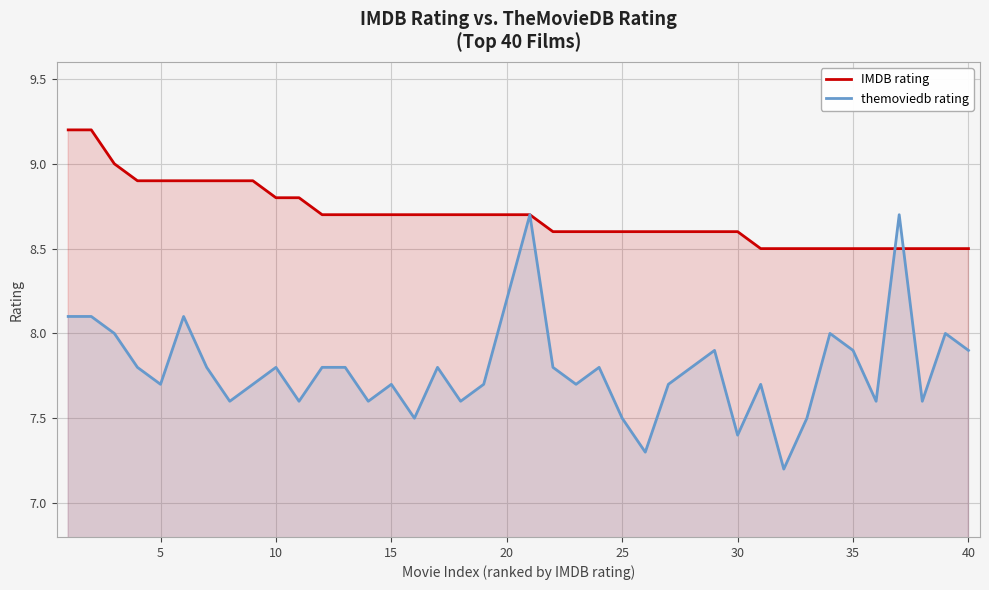

Which series has the largest total across all categories?

IMDB rating